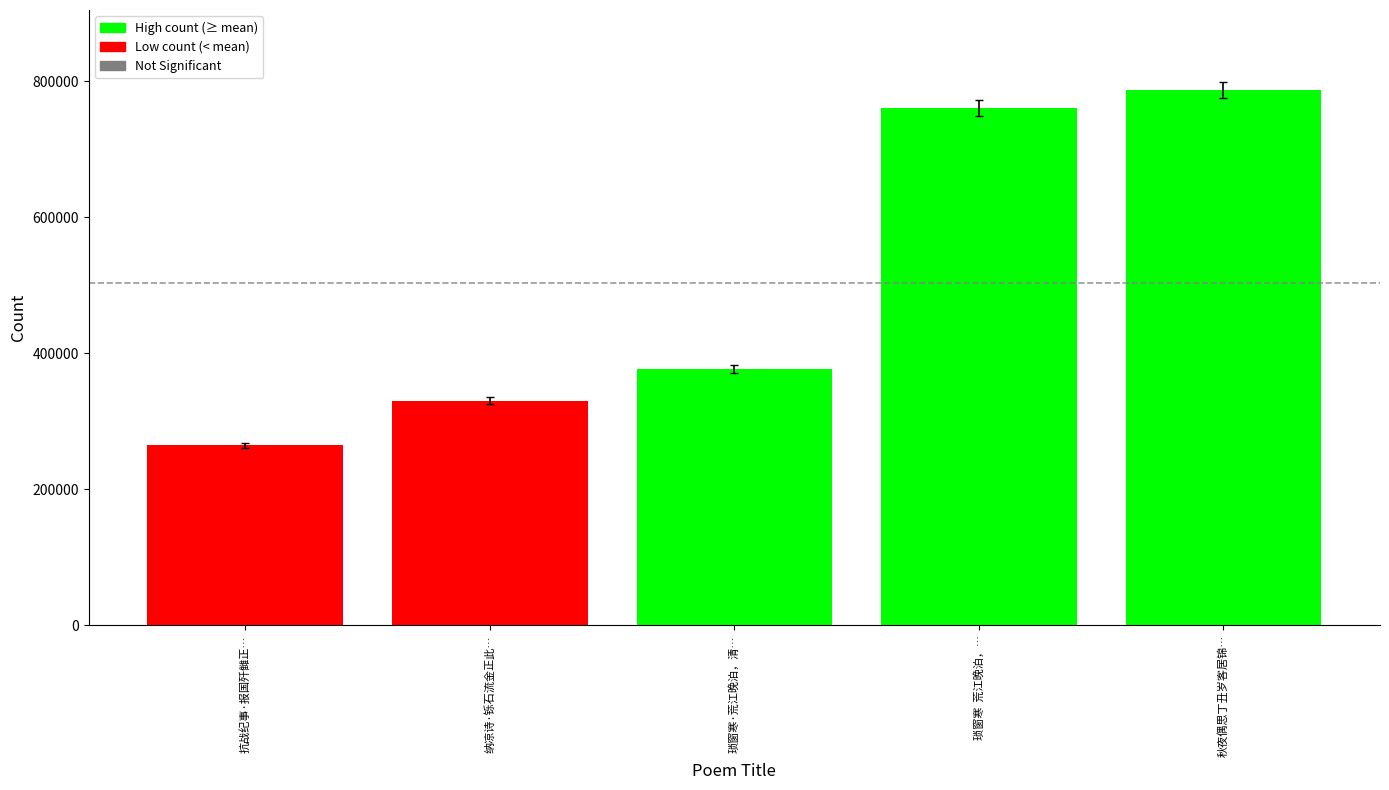

What is the minimum value shown in the chart?

264824